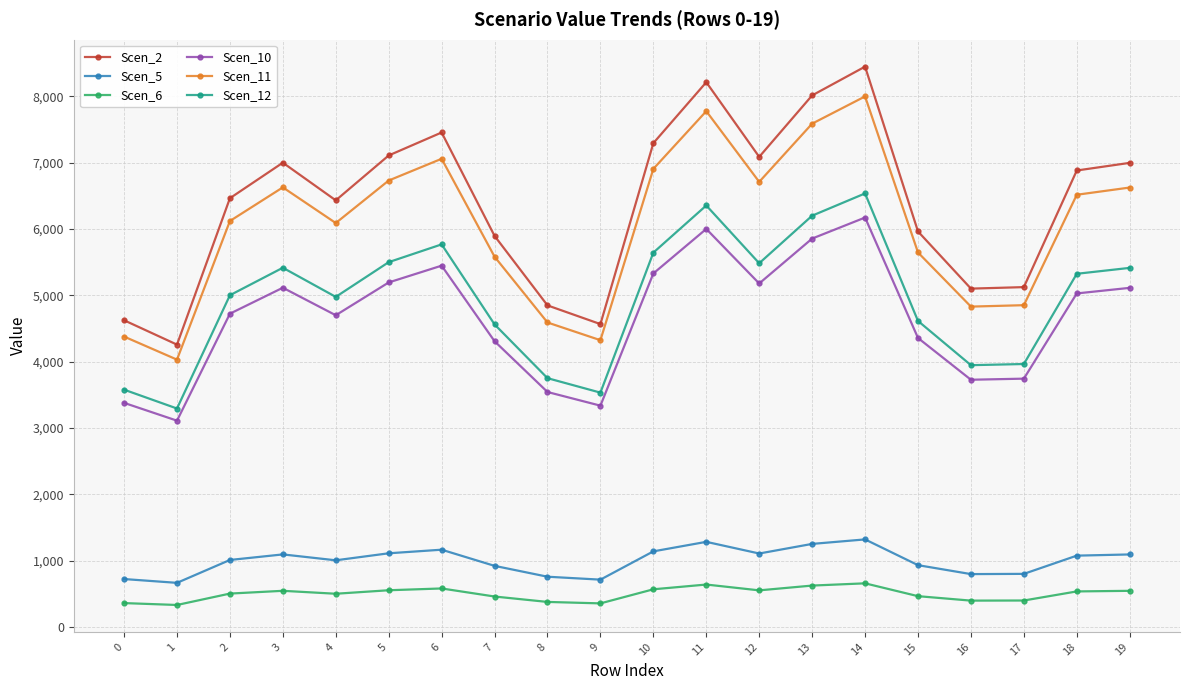

True or false: Scen_12 and Scen_11 intersect in this chart.

False